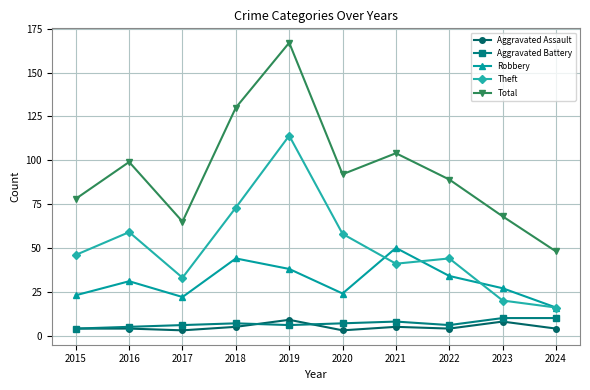

True or false: Theft and Total cross at least once.

False